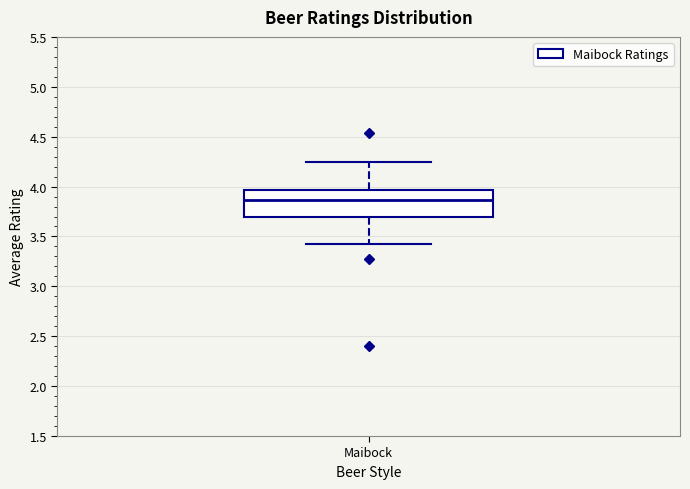

Read this box plot against the y-axis: the position of the median line, the range covered by the box, and the ends of both whiskers. The values are not printed on the chart, so give them approximately, as read against the axis.

median 3.85, box 3.70 to 3.95, whiskers 3.40 to 4.25